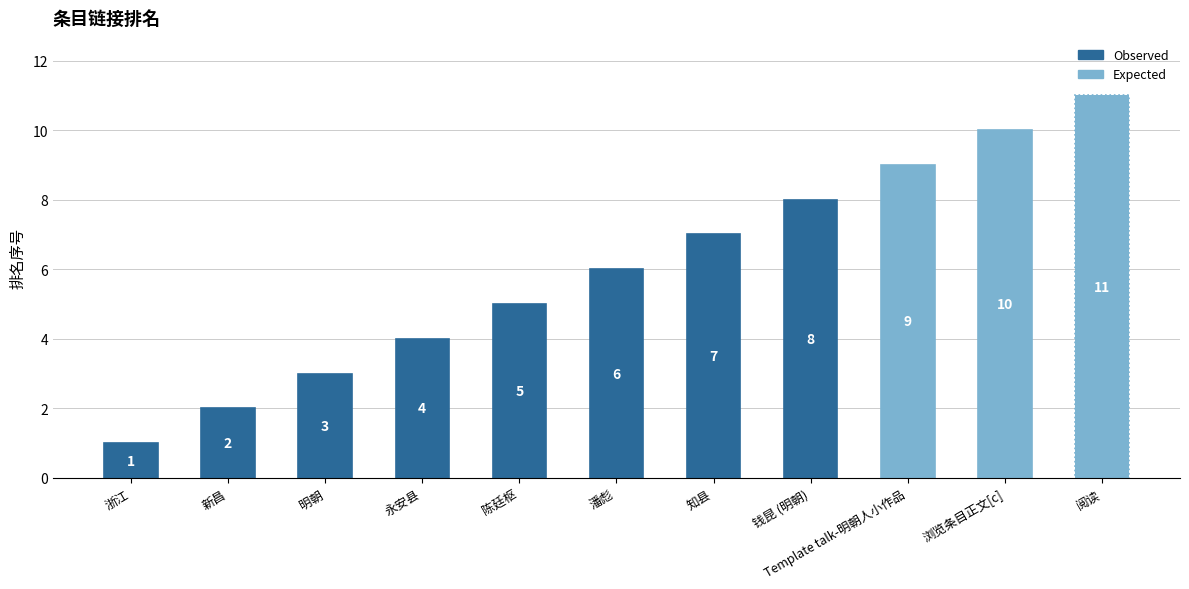

The chart shows a value of 3 at 明朝. True or false?

True